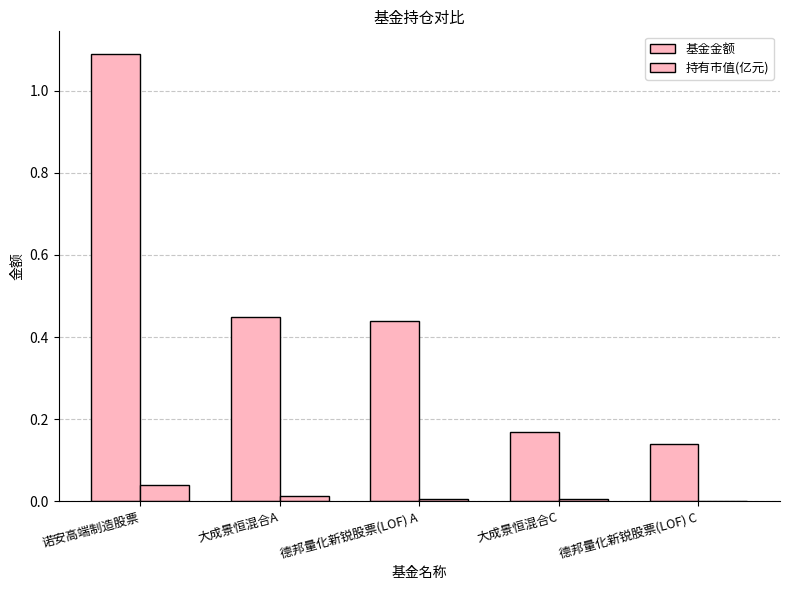

What is the minimum value for 基金金额?

0.1